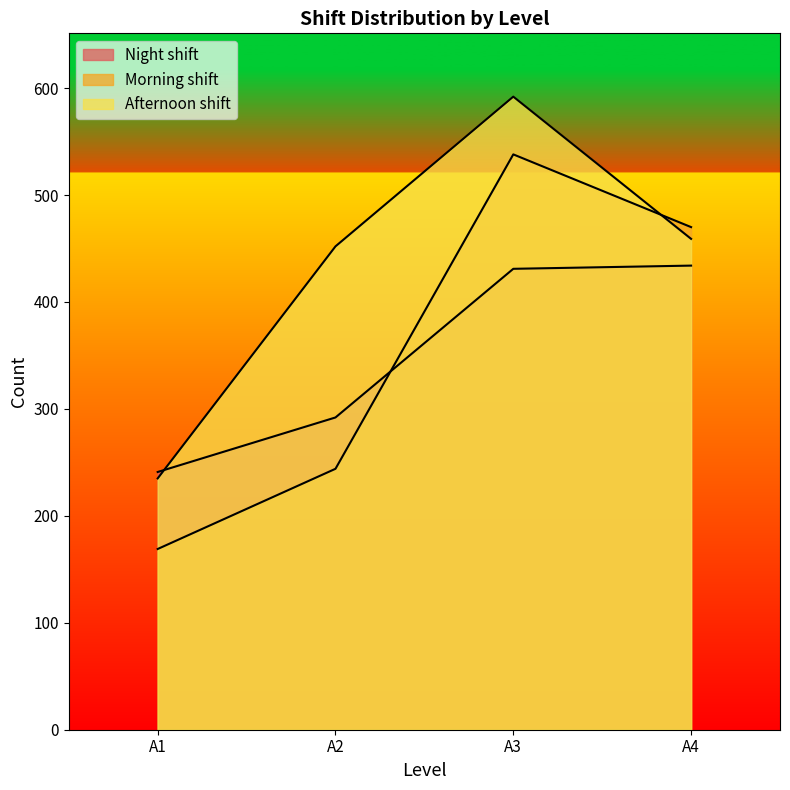

List the series in order of their peak value, highest first.

Afternoon shift, Morning shift, Night shift